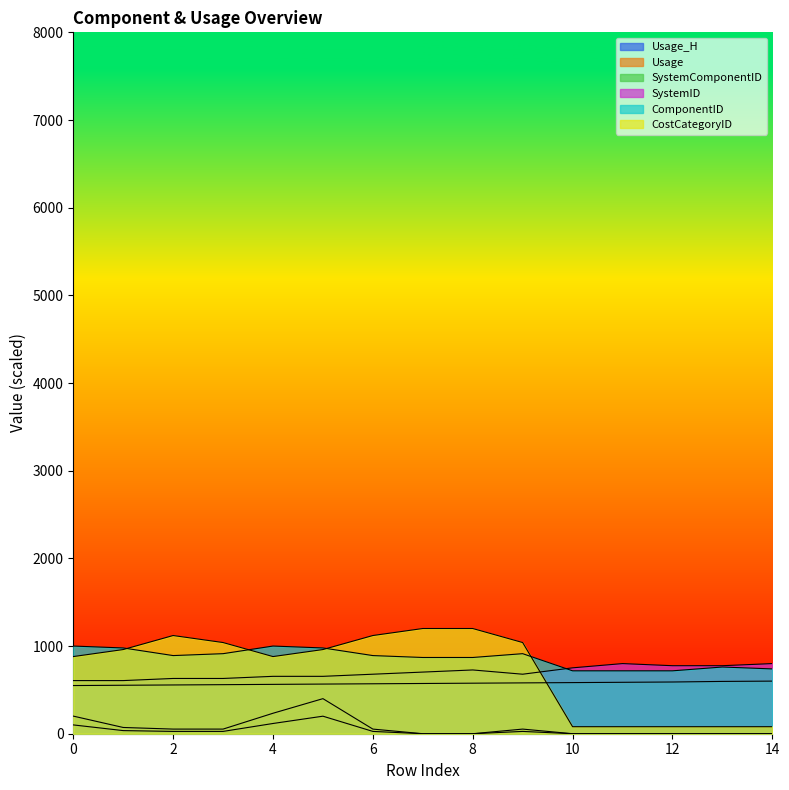

Which has a higher value, 8 or 6?

8